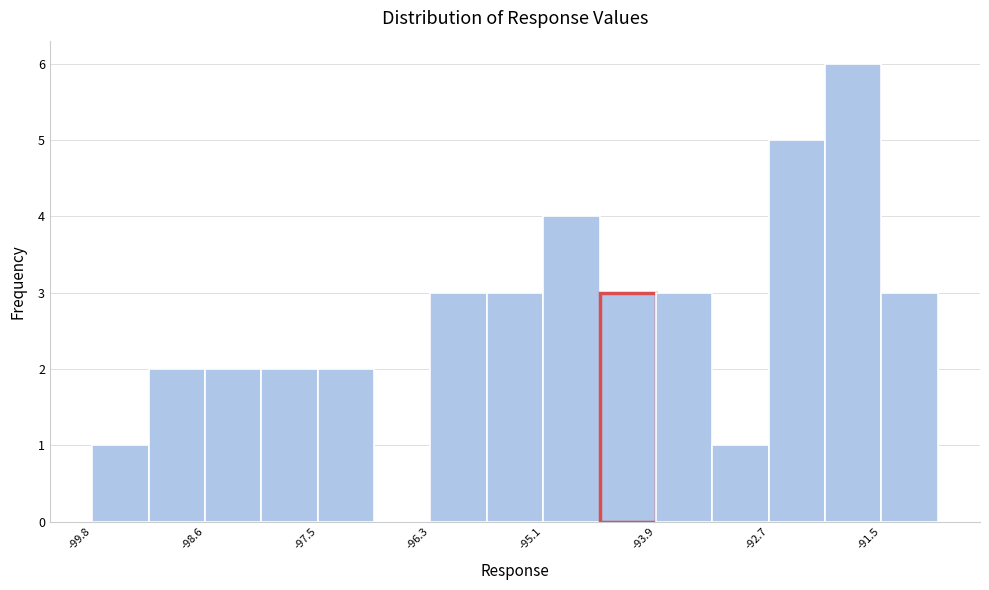

Around what value on the x-axis is the tallest bar? Give the approximate position of its centre, as read against the axis.

-91.8